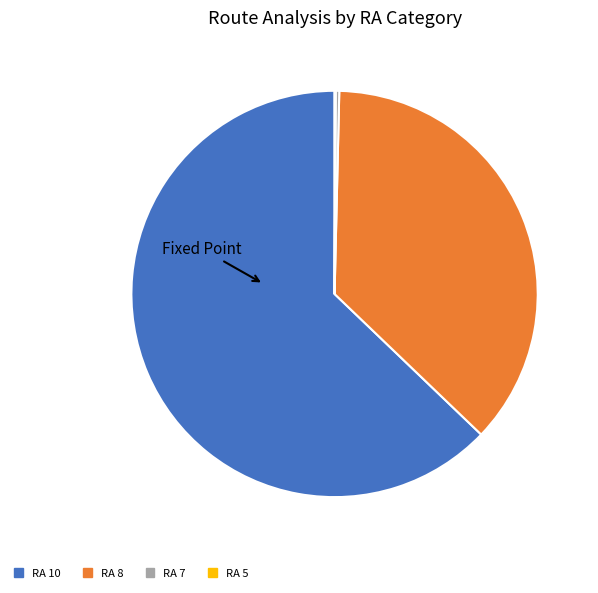

What is the largest slice in the pie chart?

RA 10